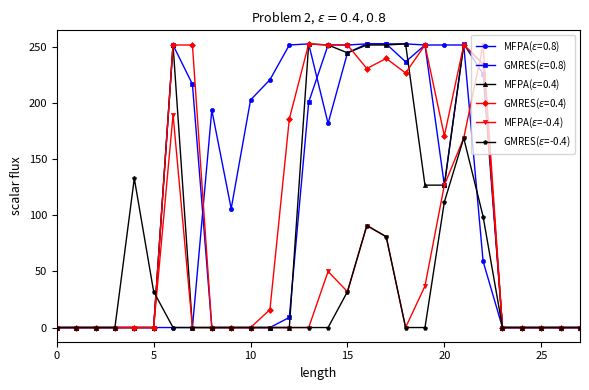

What is the greatest value displayed?

253